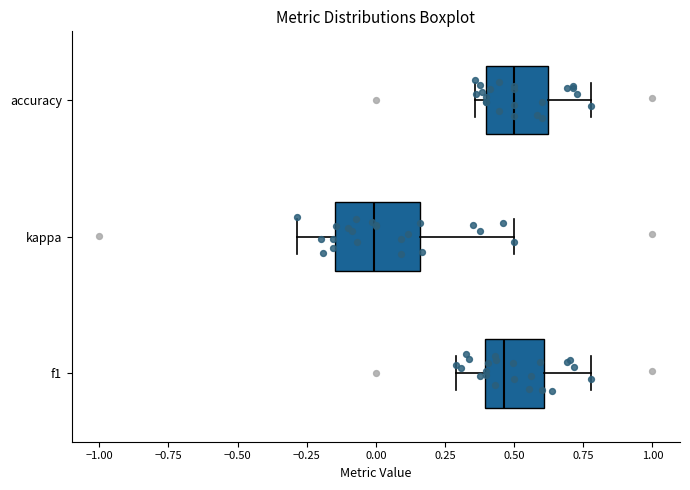

Reading bottom to top, transcribe this box plot: for each box, give where its median line is, the range the box spans, and where its two whiskers end, as read against the x-axis. The values are not printed on the chart, so give them approximately, as read against the axis.

f1: median 0.45, box 0.40 to 0.60, whiskers 0.30 to 0.80
kappa: median 0.00, box -0.15 to 0.15, whiskers -0.30 to 0.50
accuracy: median 0.50, box 0.40 to 0.60, whiskers 0.35 to 0.80